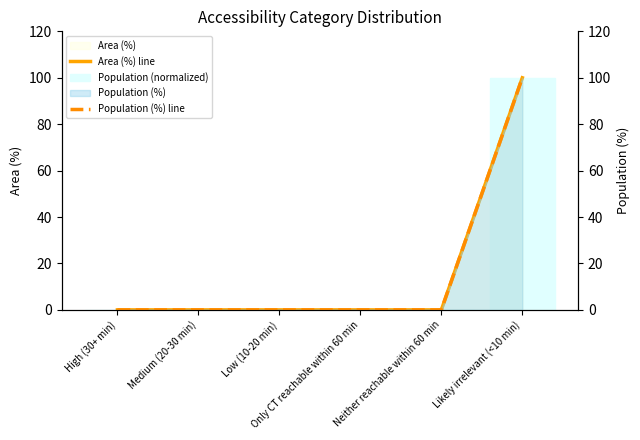

What is the highest value of the Population (normalized) series?

100